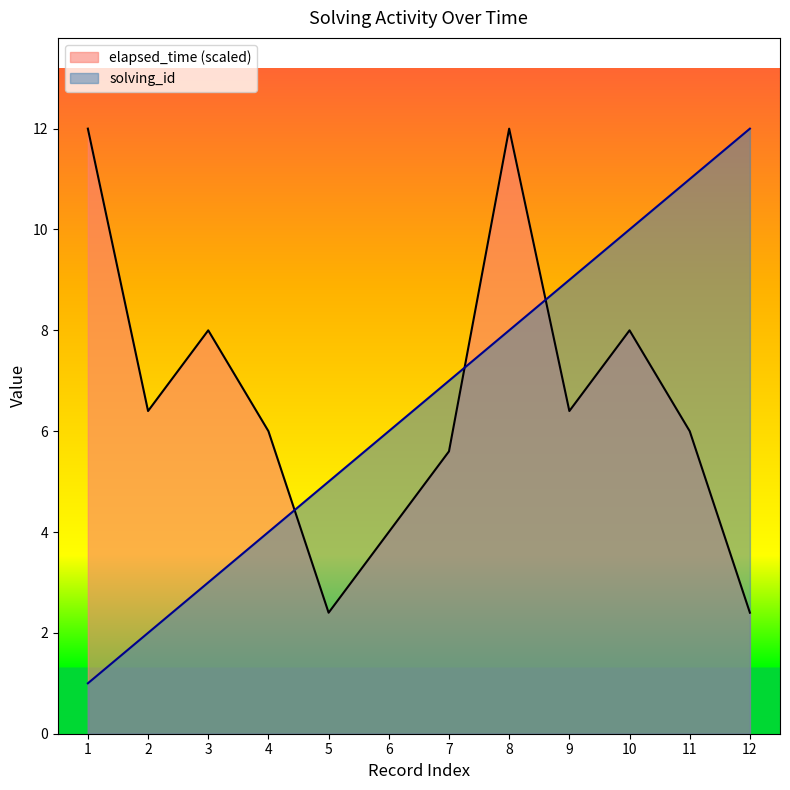

Which series ends up on top after the final intersection of solving_id and elapsed_time?

solving_id